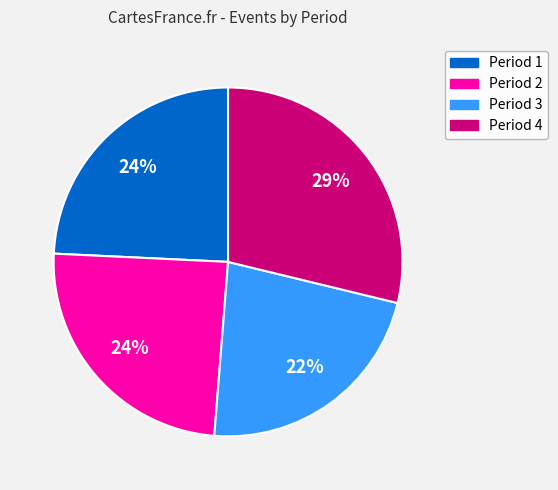

Approximately how many times larger is the value at Period 2 compared to Period 3?

1.1